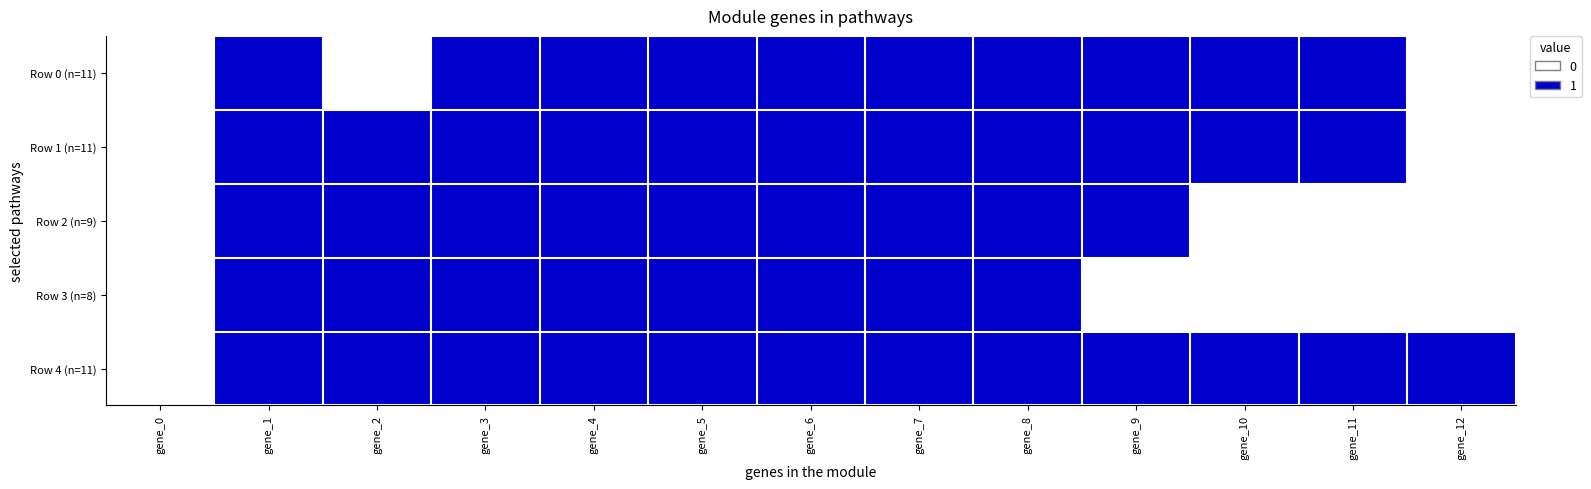

Reading left to right, extract all data points from this chart.

Row 0 (n=11): gene_0=0	gene_1=1	gene_2=0	gene_3=1	gene_4=1	gene_5=1	gene_6=1	gene_7=1	gene_8=1	gene_9=1	gene_10=1	gene_11=1	gene_12=0
Row 1 (n=11): gene_0=0	gene_1=1	gene_2=1	gene_3=1	gene_4=1	gene_5=1	gene_6=1	gene_7=1	gene_8=1	gene_9=1	gene_10=1	gene_11=1	gene_12=0
Row 2 (n=9): gene_0=0	gene_1=1	gene_2=1	gene_3=1	gene_4=1	gene_5=1	gene_6=1	gene_7=1	gene_8=1	gene_9=1	gene_10=0	gene_11=0	gene_12=0
Row 3 (n=8): gene_0=0	gene_1=1	gene_2=1	gene_3=1	gene_4=1	gene_5=1	gene_6=1	gene_7=1	gene_8=1	gene_9=0	gene_10=0	gene_11=0	gene_12=0
Row 4 (n=11): gene_0=0	gene_1=1	gene_2=1	gene_3=1	gene_4=1	gene_5=1	gene_6=1	gene_7=1	gene_8=1	gene_9=1	gene_10=1	gene_11=1	gene_12=1